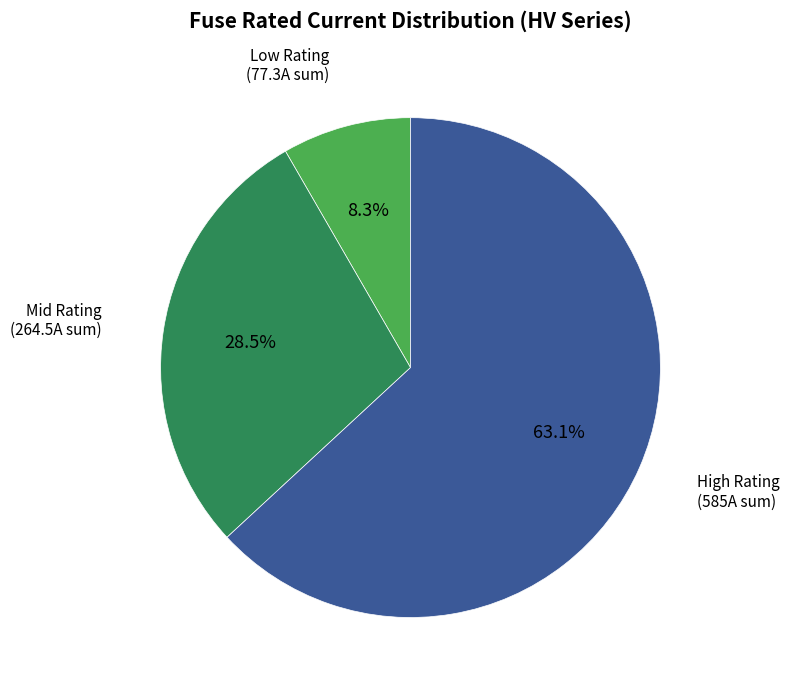

Combined, what portion of the pie is Mid Rating (264.5A sum) and High Rating (585A sum)?

91.7%